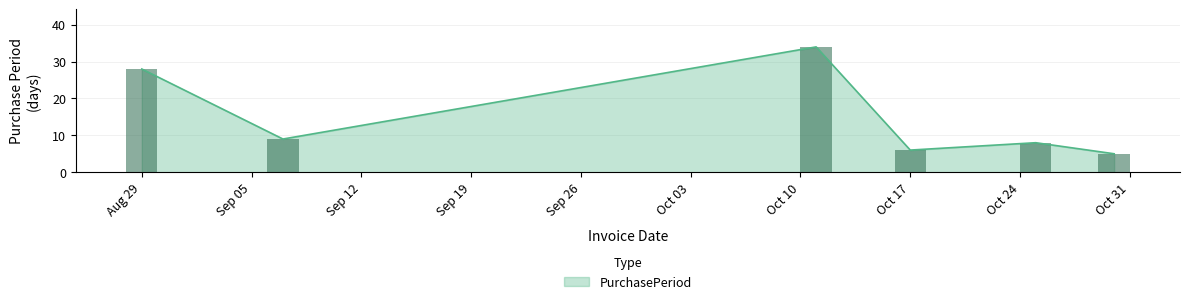

Is it true that PurchasePeriod equals 28 at Aug 29?

True